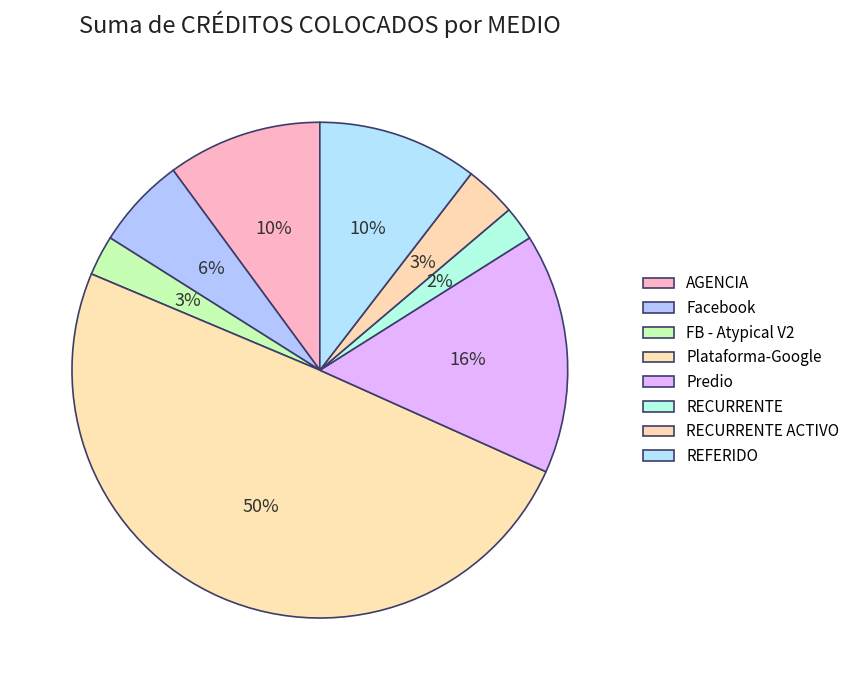

Which slice is the largest?

Plataforma-Google